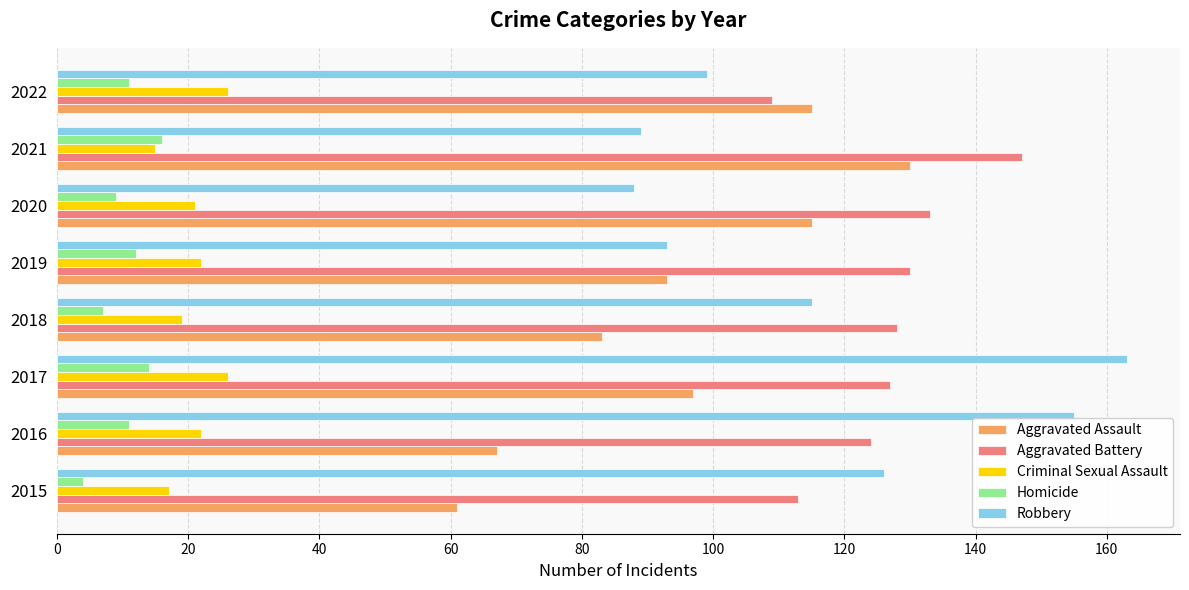

Rank the series by their maximum value, from highest to lowest.

Robbery, Aggravated Battery, Aggravated Assault, Criminal Sexual Assault, Homicide